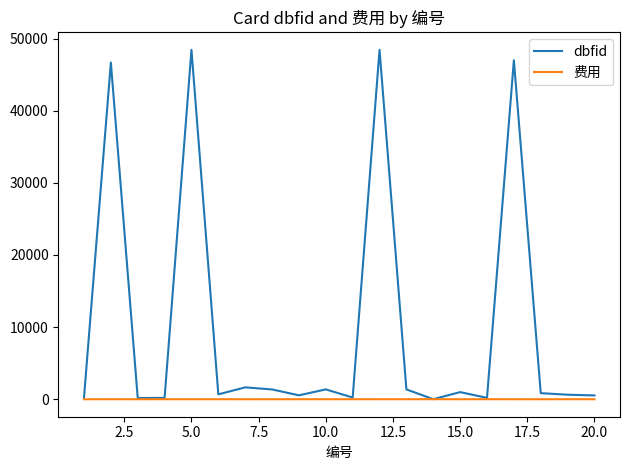

What is the maximum value for dbfid?

48445